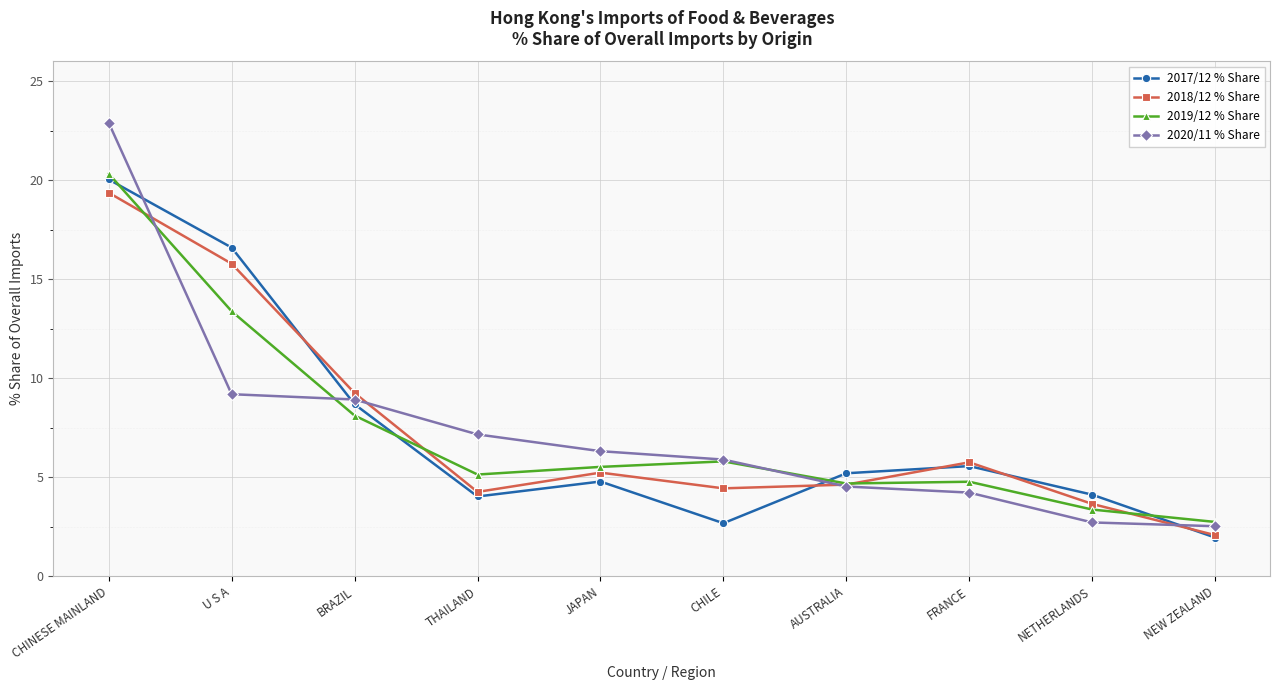

At which category is the sum across all series the highest?

CHINESE MAINLAND